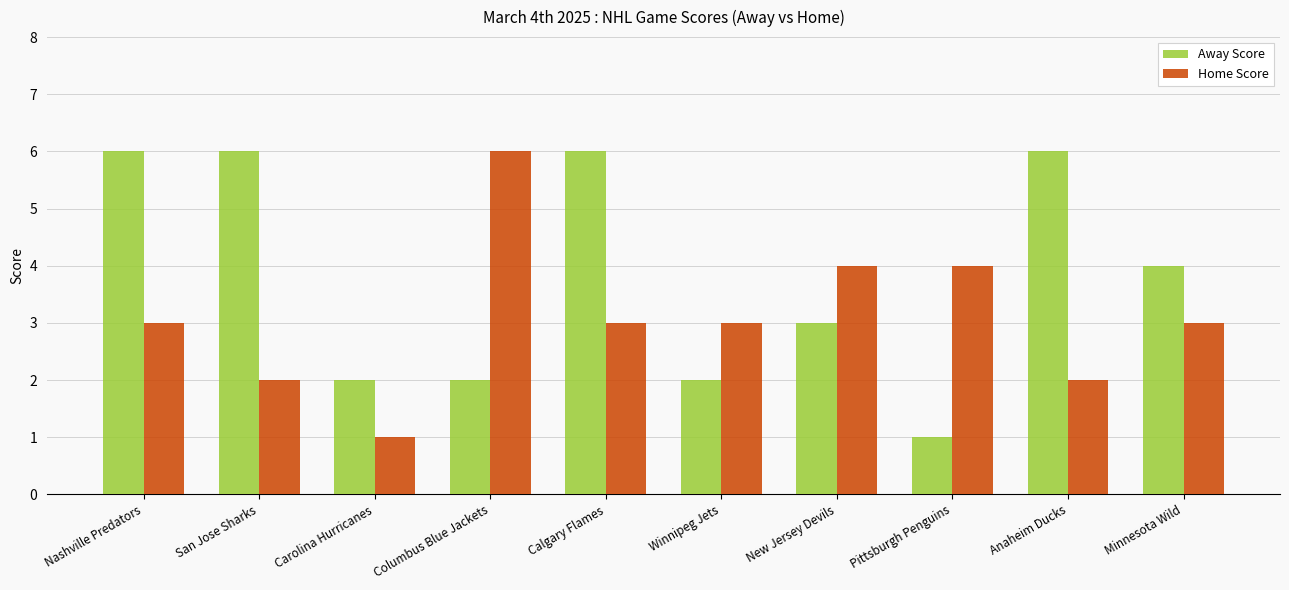

At Anaheim Ducks, list the series in order from smallest to largest.

Home Score, Away Score